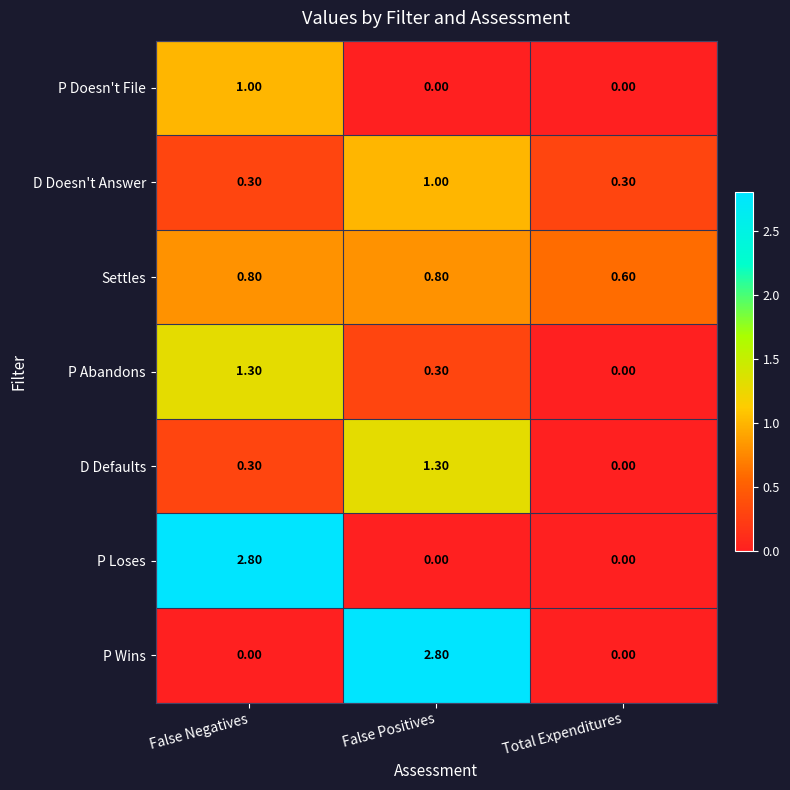

Which category has the highest value in the D Doesn't Answer series?

False Positives